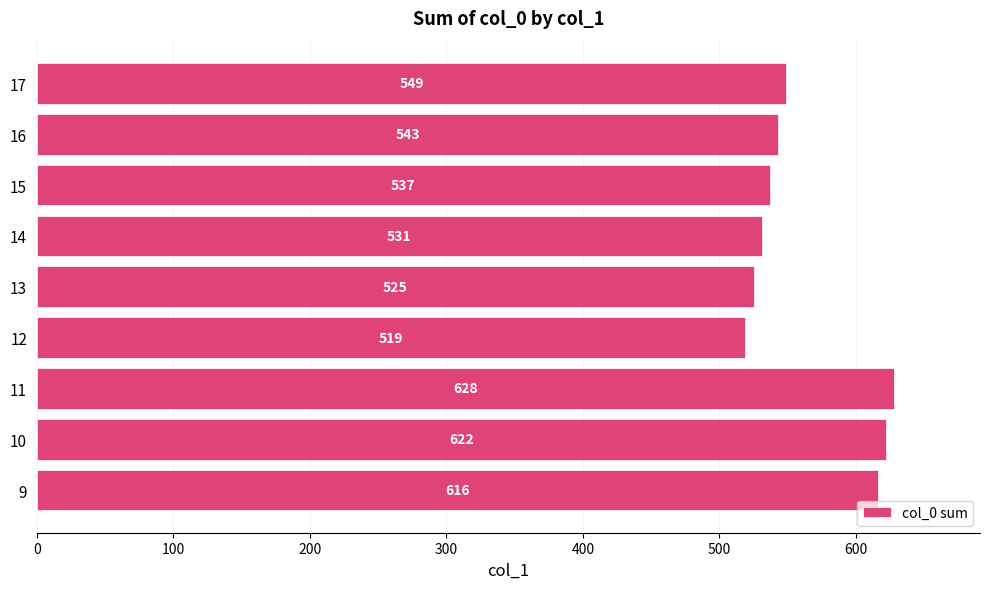

Reading top to bottom, what are all the values shown in this chart?

549	543	537	531	525	519	628	622	616